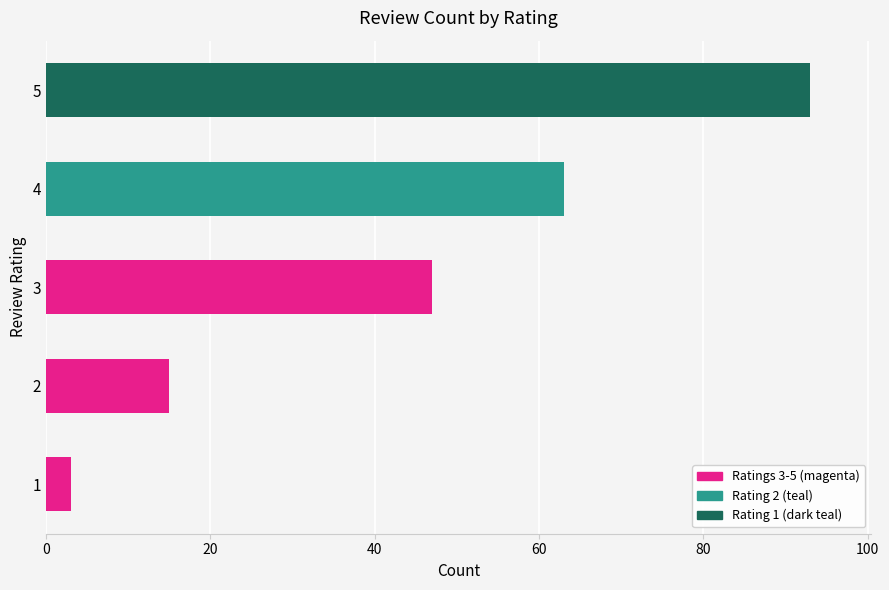

Are the bars grouped side by side (vs. stacked)?

No